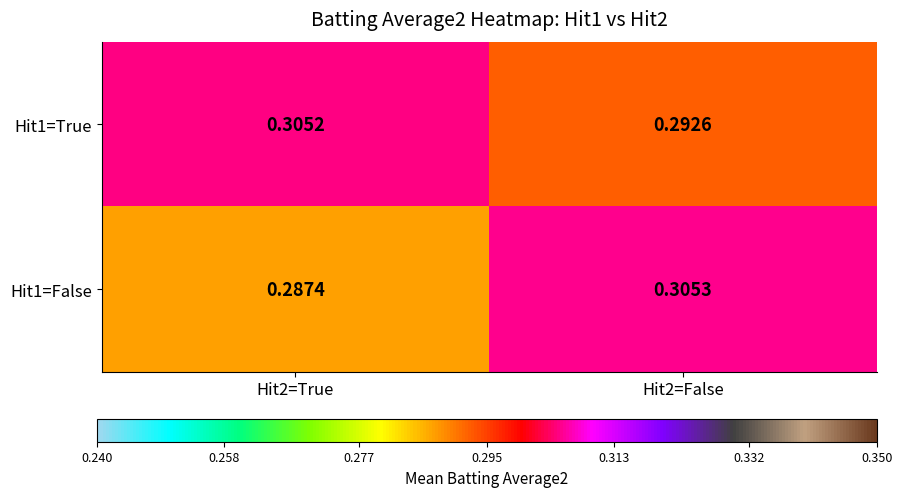

At which category is the sum across all series the highest?

Hit2=False